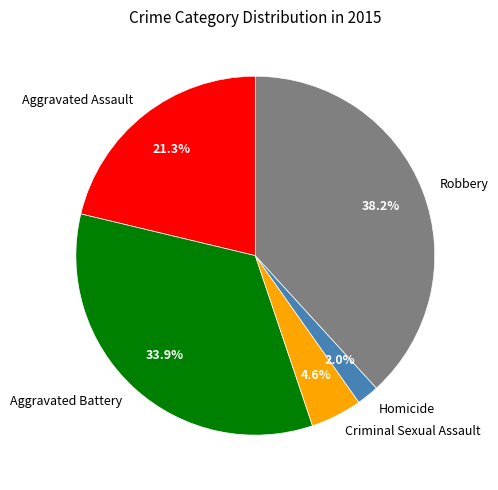

Is there a majority slice in this chart?

No